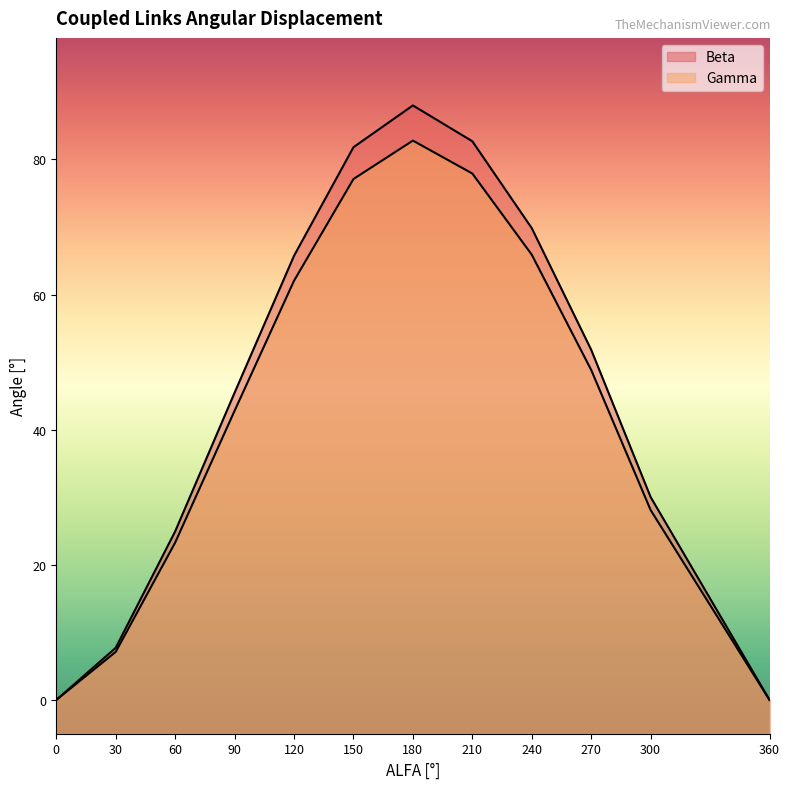

Rank the series by their average value, from lowest to highest.

Gamma, Beta